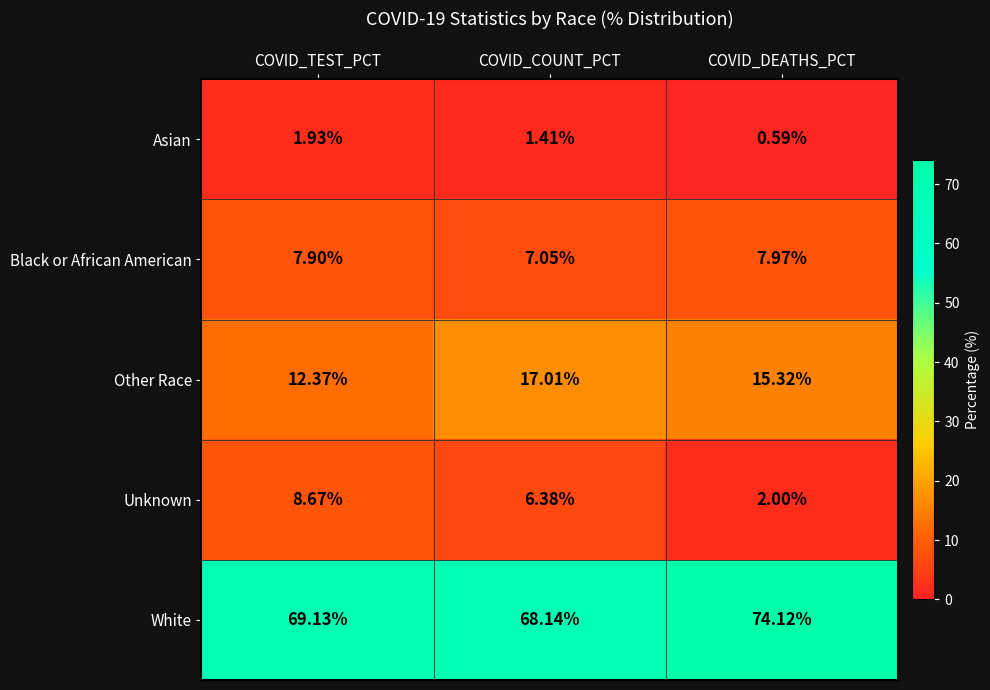

At which label does White first exceed 69?

COVID_TEST_PCT